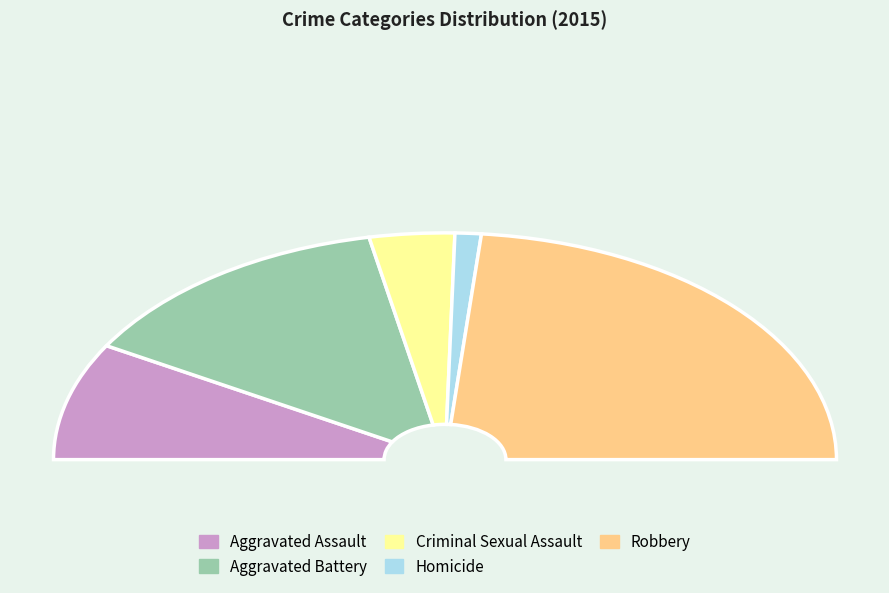

Do Homicide and Robbery together represent more than half of the pie?

No